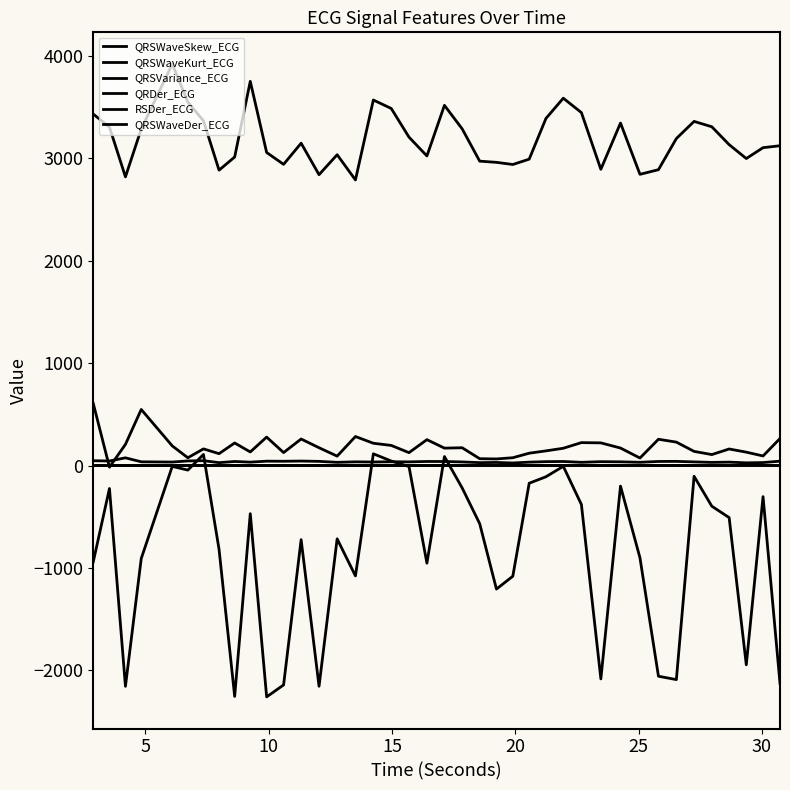

Where is the first local maximum for QRSWaveSkew_ECG?

10